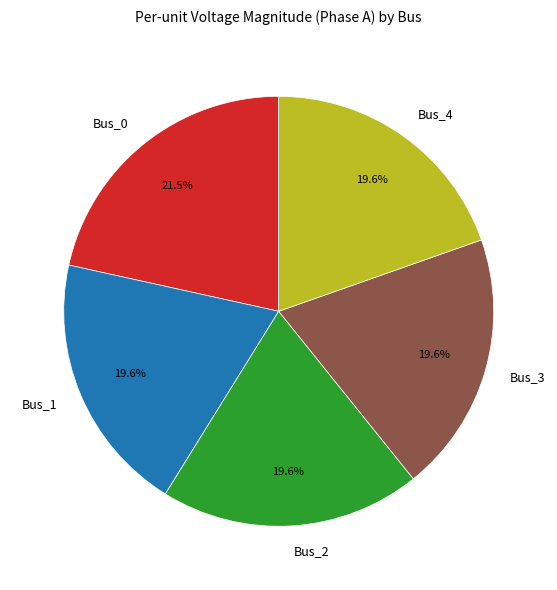

True or false: Bus_4 accounts for 12% of the total.

False